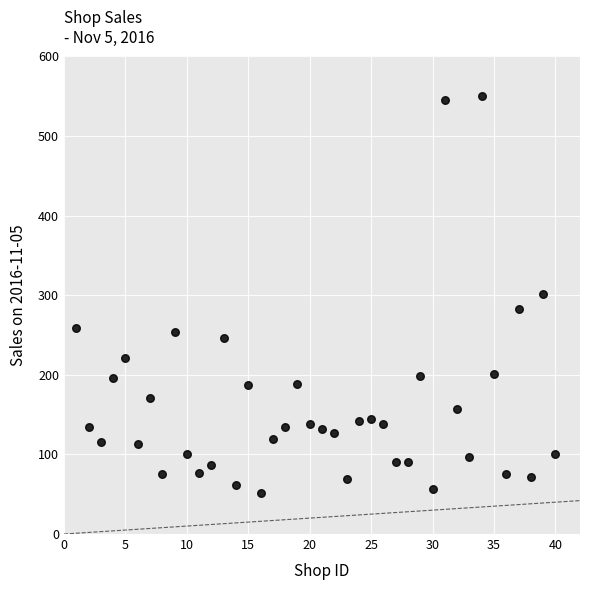

What is the range of X values (max minus min)?

39